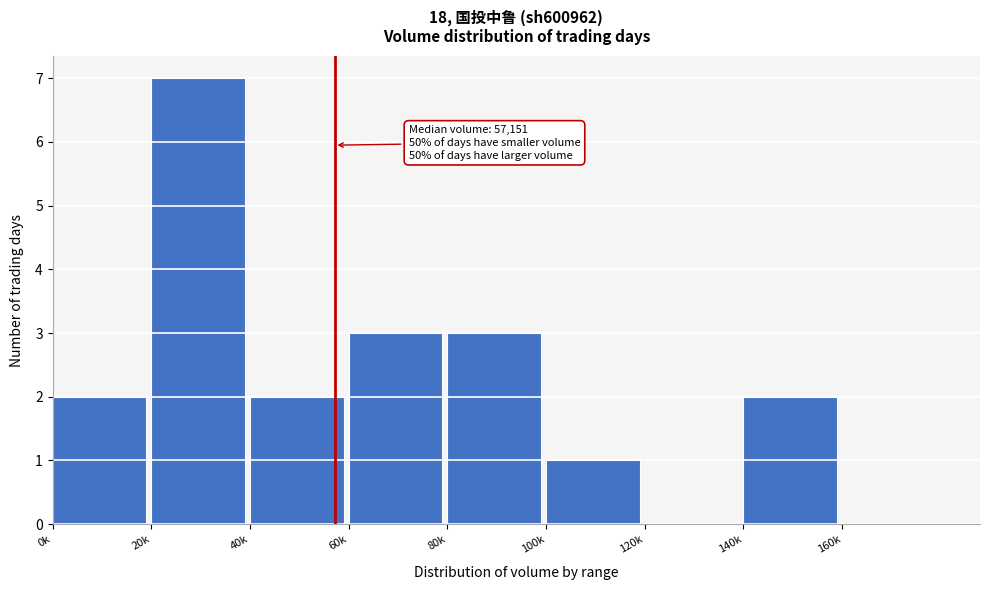

Reading left to right, list all the values displayed in this chart.

0k=2	20k=7	40k=2	60k=3	80k=3	100k=1	120k=0	140k=2	160k=0